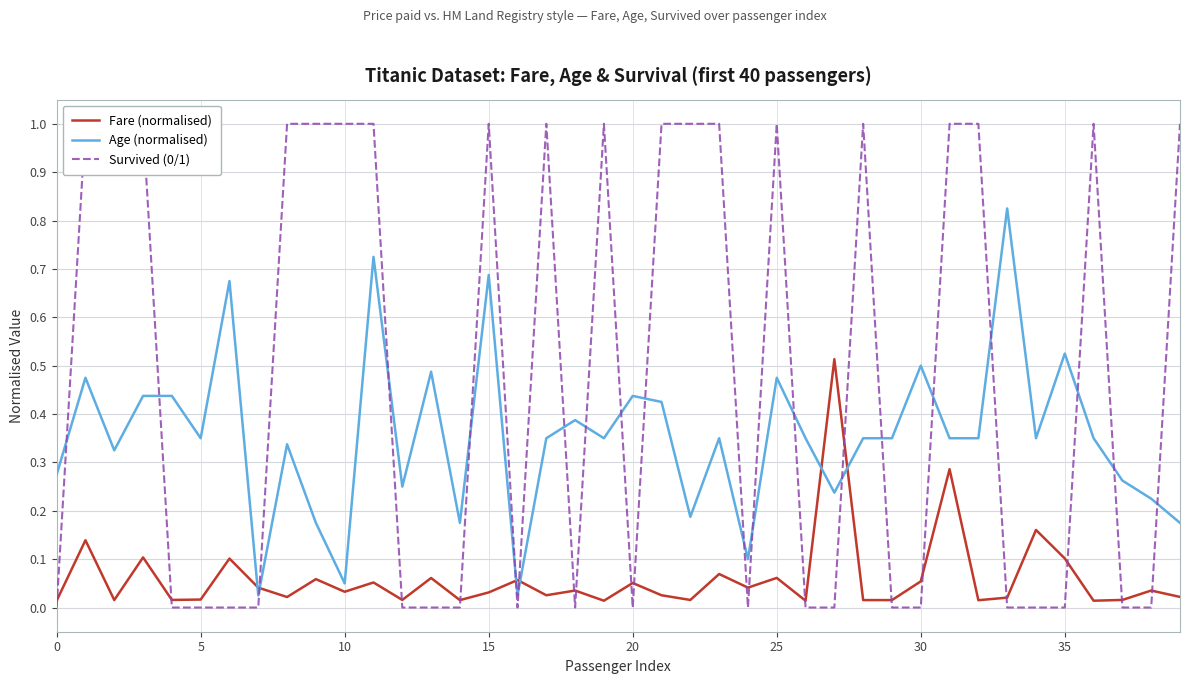

Reading left to right, extract all data points from this chart.

Fare (normalised): 0.0	0.1	0.0	0.1	0.0	0.0	0.1	0.0	0.0	0.1	0.0	0.1	0.0	0.1	0.0	0.0	0.1	0.0	0.0	0.0	0.1	0.0	0.0	0.1	0.0	0.1	0.0	0.5	0.0	0.0	0.1	0.3	0.0	0.0	0.2	0.1	0.0	0.0	0.0	0.0
Age (normalised): 0.3	0.5	0.3	0.4	0.4	0.3	0.7	0.0	0.3	0.2	0.1	0.7	0.2	0.5	0.2	0.7	0.0	0.3	0.4	0.3	0.4	0.4	0.2	0.3	0.1	0.5	0.3	0.2	0.3	0.3	0.5	0.3	0.3	0.8	0.3	0.5	0.3	0.3	0.2	0.2
Survived (0/1): 0.0	1.0	1.0	1.0	0.0	0.0	0.0	0.0	1.0	1.0	1.0	1.0	0.0	0.0	0.0	1.0	0.0	1.0	0.0	1.0	0.0	1.0	1.0	1.0	0.0	1.0	0.0	0.0	1.0	0.0	0.0	1.0	1.0	0.0	0.0	0.0	1.0	0.0	0.0	1.0